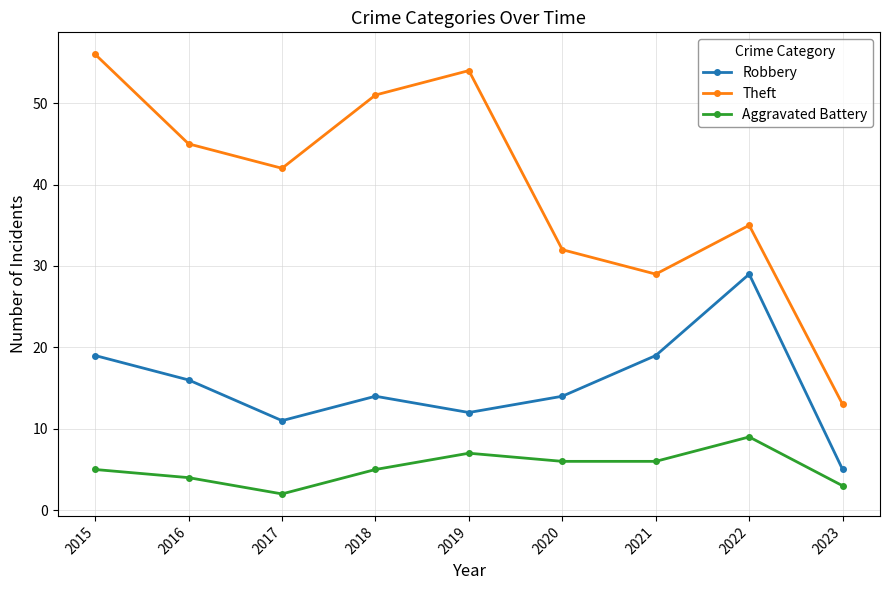

What is the average value of the Aggravated Battery series?

5